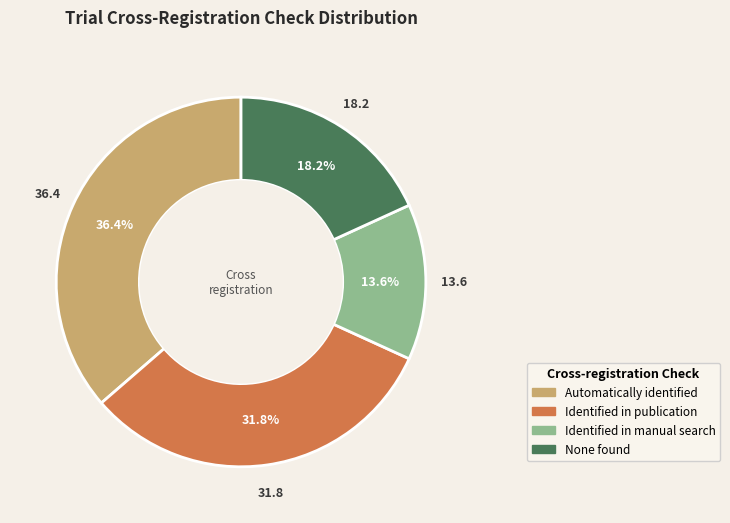

Rank the categories by value from highest to lowest.

Automatically identified, Identified in publication, None found, Identified in manual search